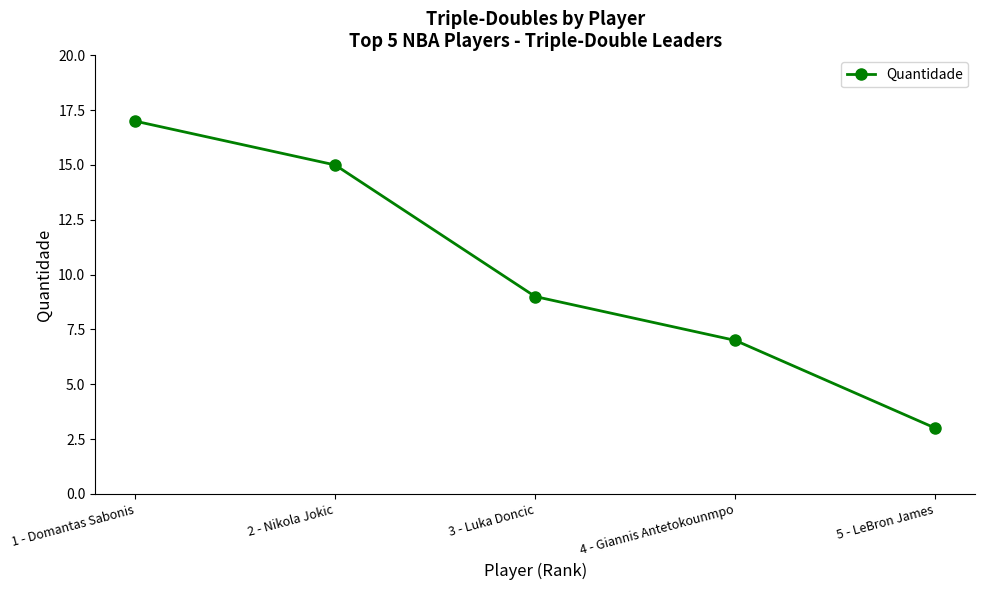

Count the values in the range 7 to 15.

3